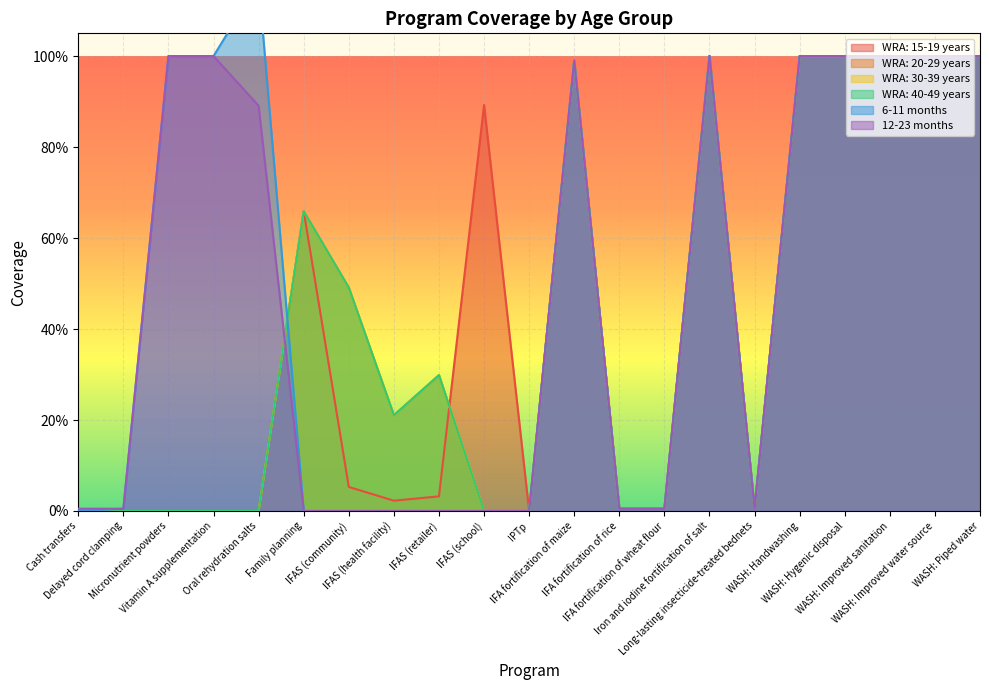

Rank the categories by 6-11 months value from highest to lowest.

Oral rehydration salts, Micronutrient powders, Vitamin A supplementation, Iron and iodine fortification of salt, WASH: Handwashing, WASH: Hygenic disposal, WASH: Improved sanitation, WASH: Improved water source, WASH: Piped water, IFA fortification of maize, Delayed cord clamping, IFA fortification of rice, IFA fortification of wheat flour, Long-lasting insecticide-treated bednets, Cash transfers, Family planning, IFAS (community), IFAS (health facility), IFAS (retailer), IFAS (school), IPTp